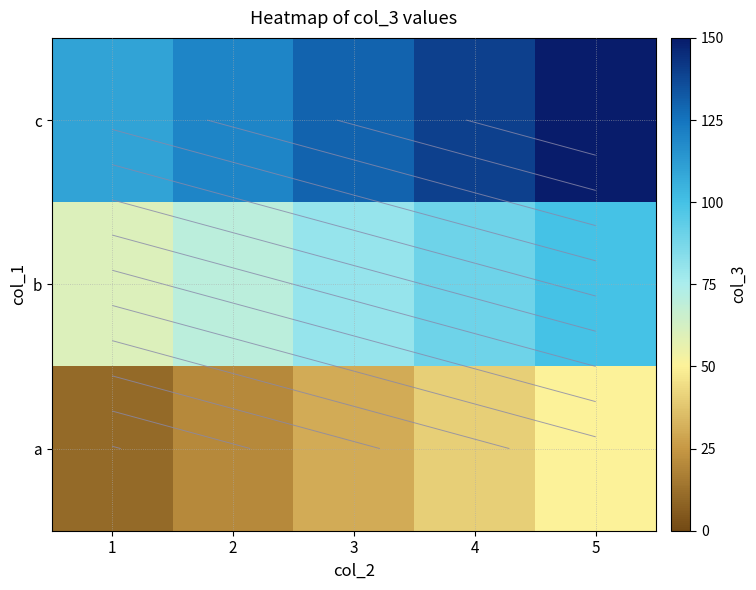

Is the value of c at 4 greater than the value of a at 3?

Yes